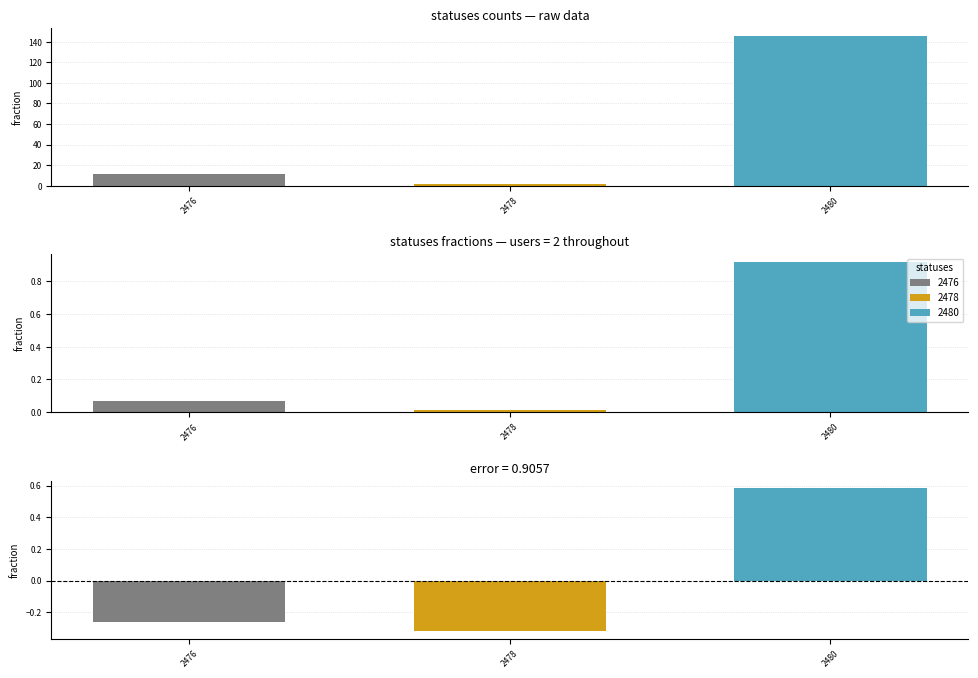

Which has a higher value, 2478 or 2476?

2476